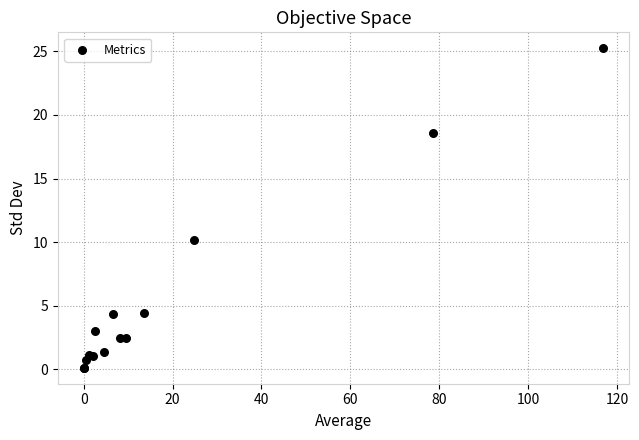

What Y value in the scatter plot is closest to 12?

10.2